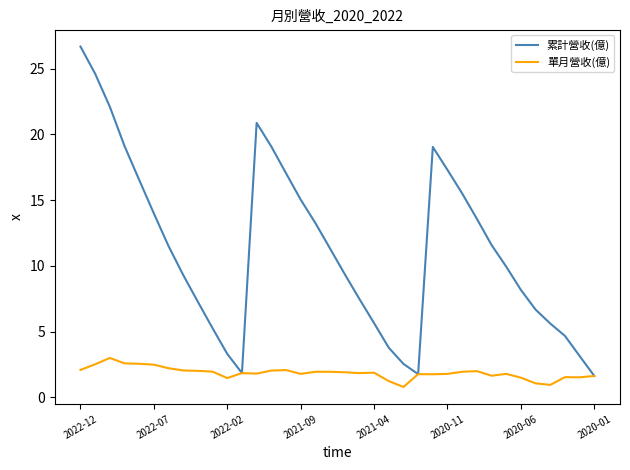

How many values in the 累計營收(億) series are below 11?

18